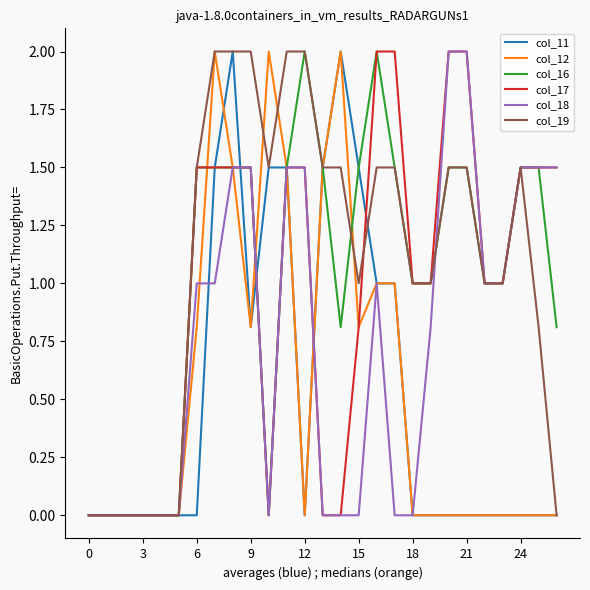

Does the chart have visible grid lines?

No